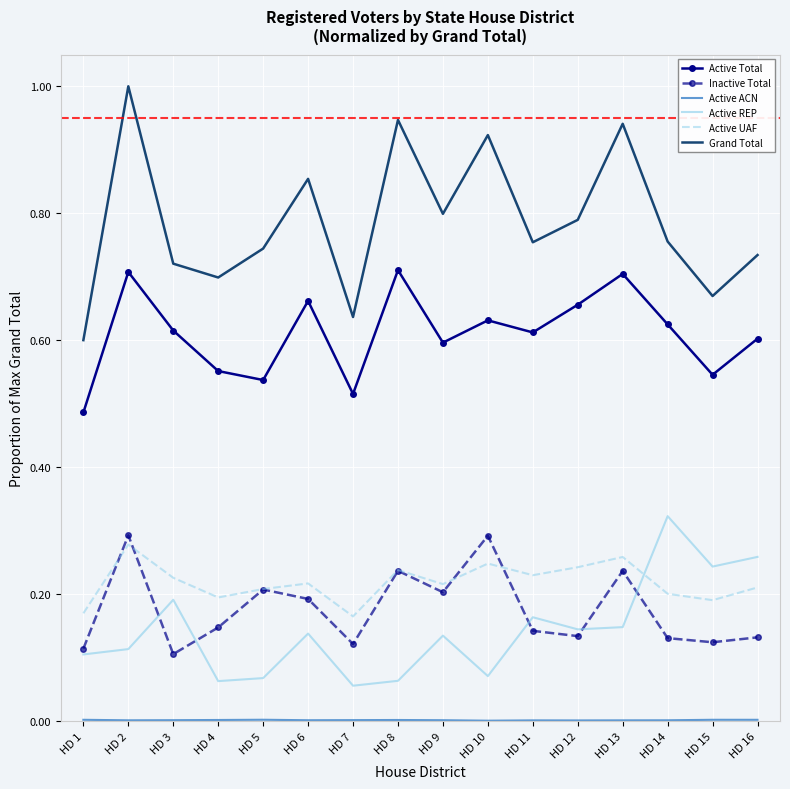

At how many categories does at least one series exceed 0?

16